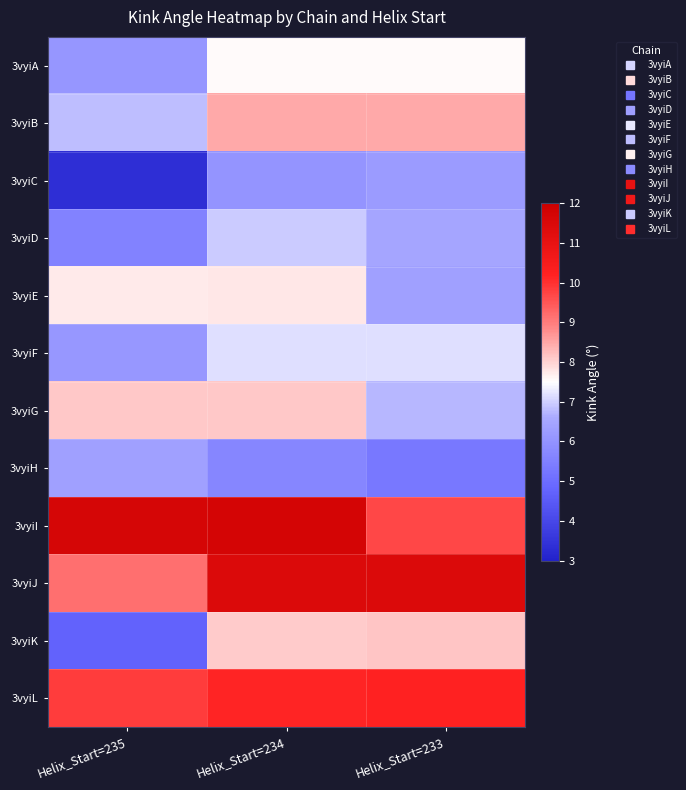

Reading left to right, extract all data points from this chart.

3vyiA: Helix_Start=235=6.1	Helix_Start=234=7.6	Helix_Start=233=7.6
3vyiB: Helix_Start=235=6.8	Helix_Start=234=8.5	Helix_Start=233=8.5
3vyiC: Helix_Start=235=3.3	Helix_Start=234=6.0	Helix_Start=233=6.2
3vyiD: Helix_Start=235=5.5	Helix_Start=234=7.0	Helix_Start=233=6.5
3vyiE: Helix_Start=235=7.7	Helix_Start=234=7.8	Helix_Start=233=6.3
3vyiF: Helix_Start=235=6.1	Helix_Start=234=7.2	Helix_Start=233=7.2
3vyiG: Helix_Start=235=8.1	Helix_Start=234=8.1	Helix_Start=233=6.8
3vyiH: Helix_Start=235=6.4	Helix_Start=234=5.7	Helix_Start=233=5.3
3vyiI: Helix_Start=235=11.7	Helix_Start=234=11.7	Helix_Start=233=9.7
3vyiJ: Helix_Start=235=9.2	Helix_Start=234=11.5	Helix_Start=233=11.5
3vyiK: Helix_Start=235=4.7	Helix_Start=234=8.1	Helix_Start=233=8.2
3vyiL: Helix_Start=235=9.8	Helix_Start=234=10.2	Helix_Start=233=10.2